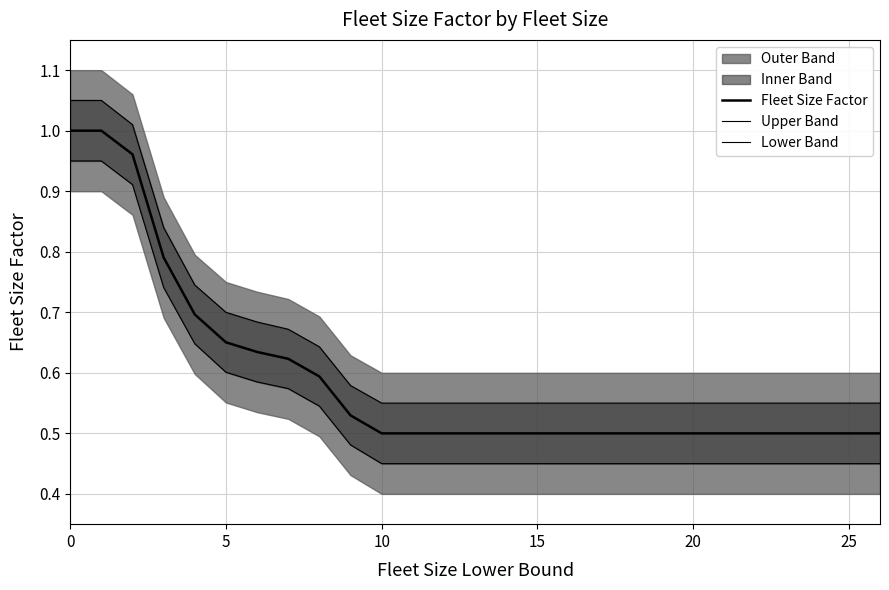

What is the difference between the second highest and minimum values in the Upper Band series?

0.5